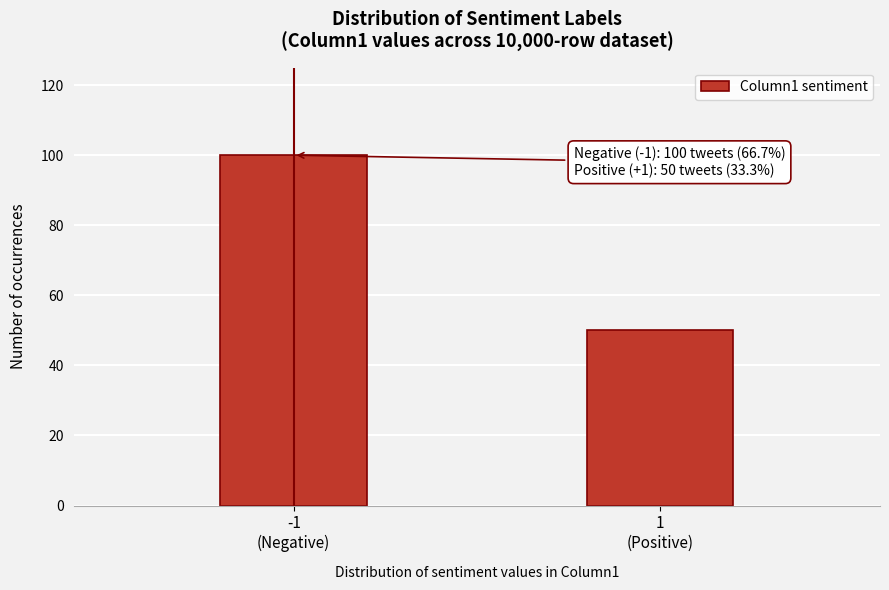

Reading left to right, list all the values displayed in this chart.

100	50